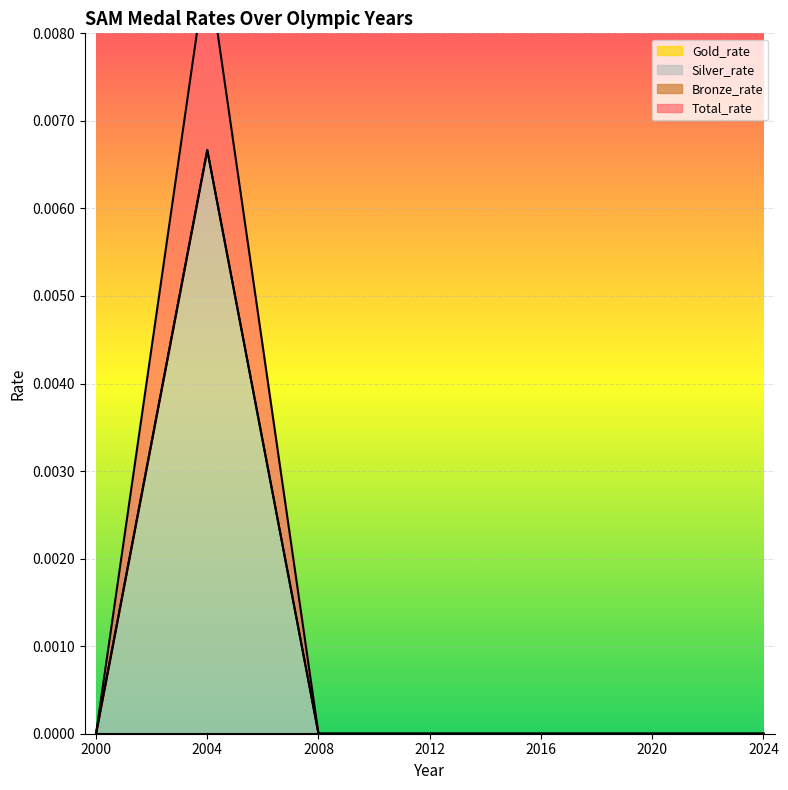

Where is the first local maximum for Silver_rate?

2004